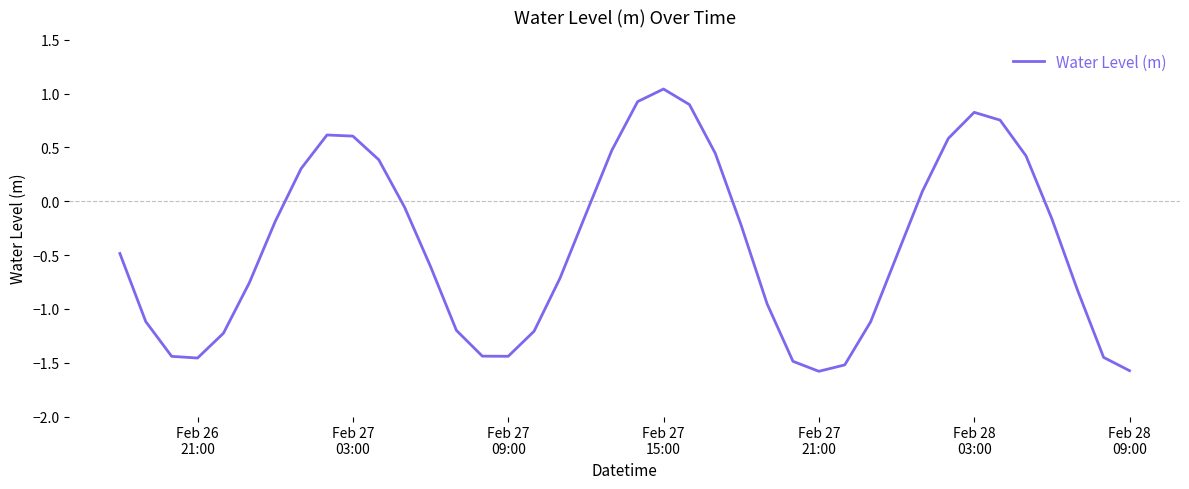

What is the smallest value displayed?

-1.6